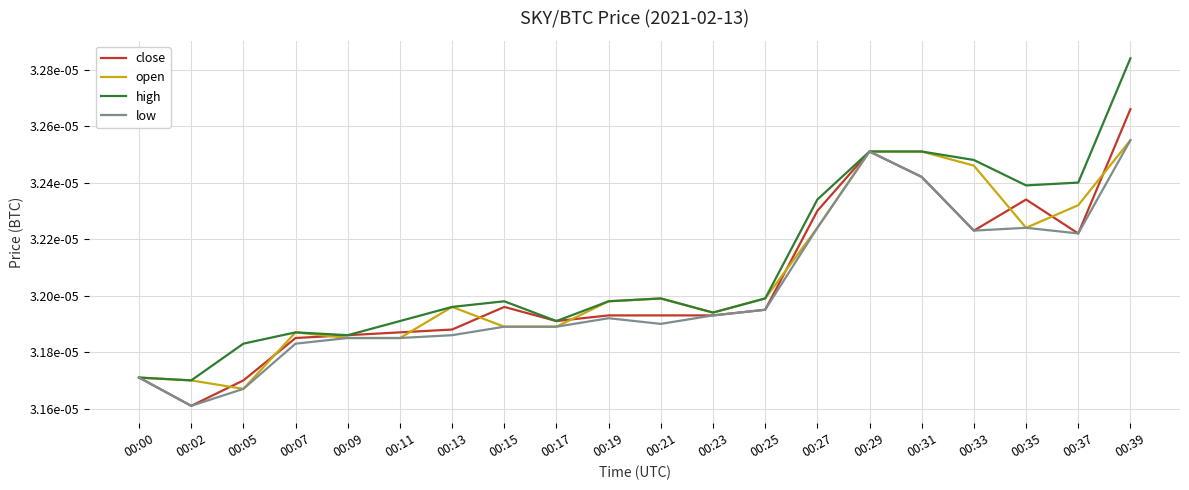

True or false: high and low cross at least once.

False